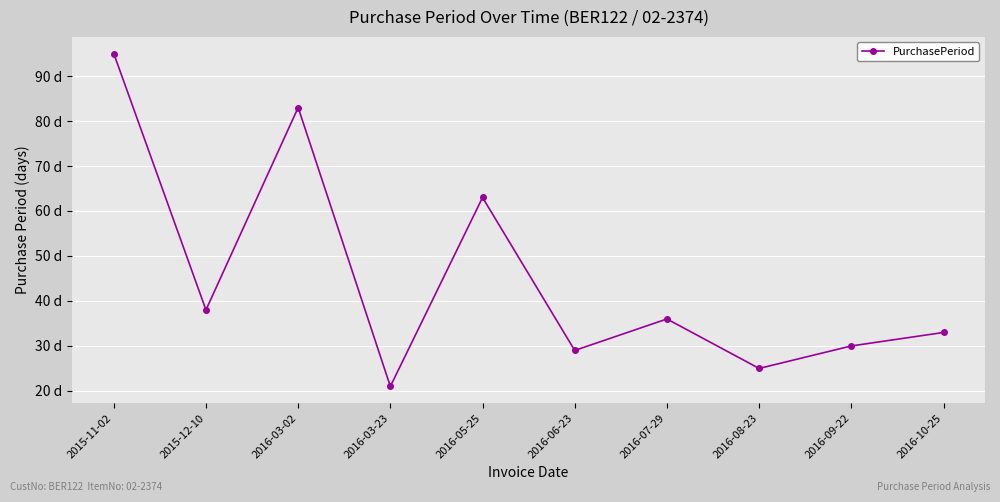

Reading left to right, transcribe all the data shown in this chart.

95	38	83	21	63	29	36	25	30	33